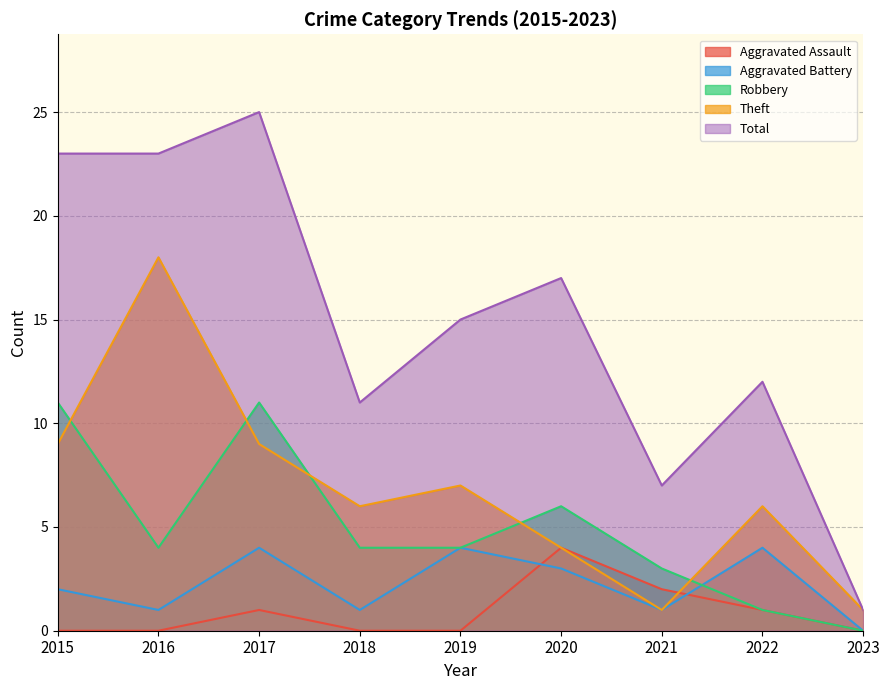

How many intersections are there between Aggravated Battery and Aggravated Assault?

2